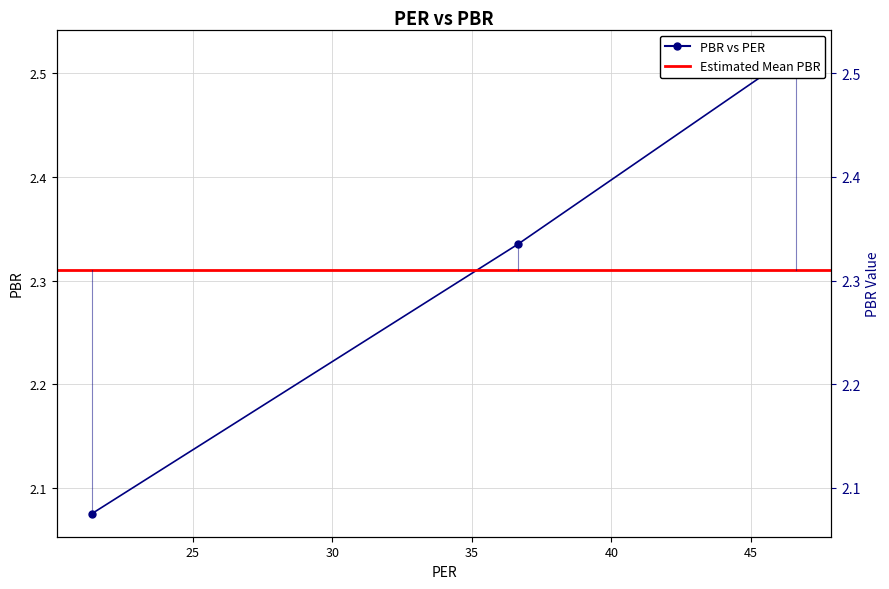

What is the ratio of the value at 21.375 to the value at 46.625?

0.8